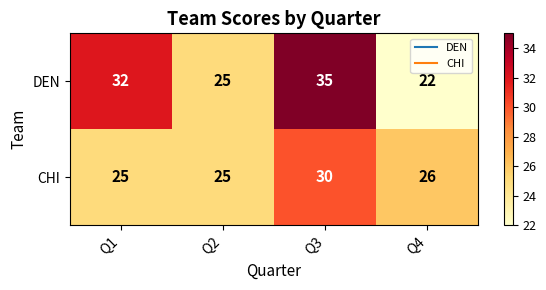

What is the total value across all series at Q3?

65